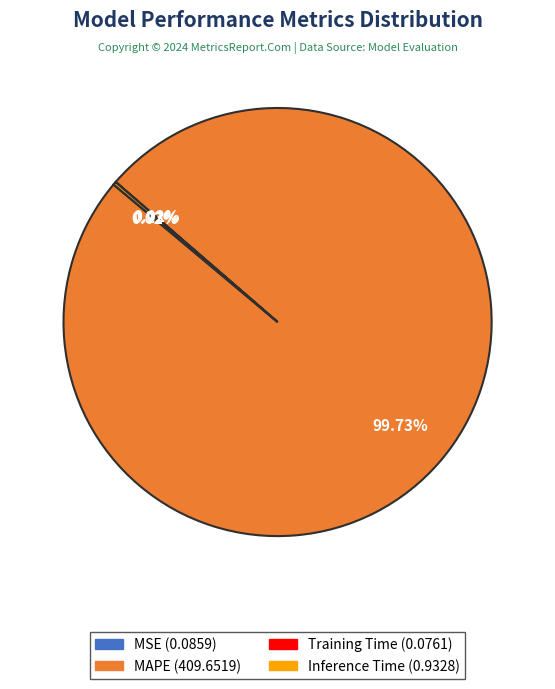

Is there any slice that represents more than half of the pie?

Yes